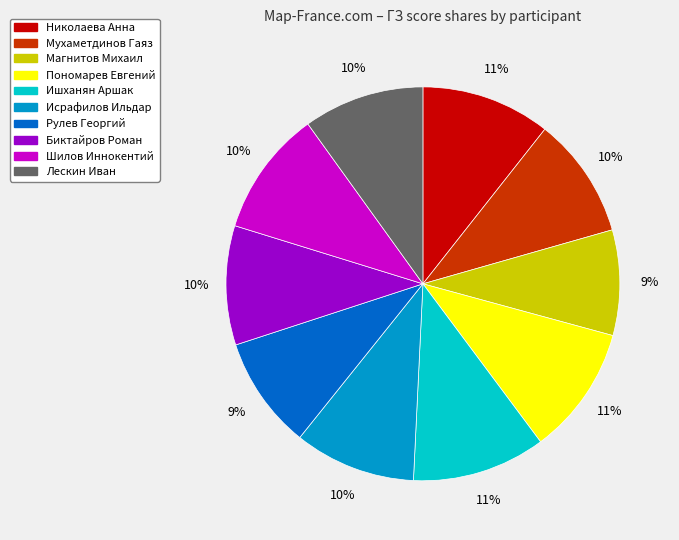

True or false: Ишханян Аршак accounts for 6% of the total.

False